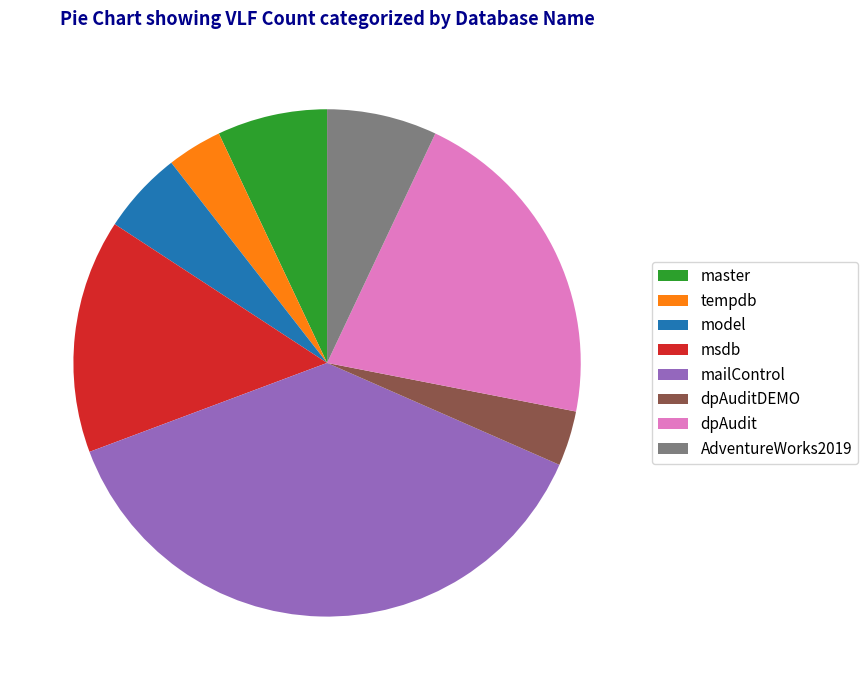

Is the sum of dpAudit and AdventureWorks2019 greater than half?

No